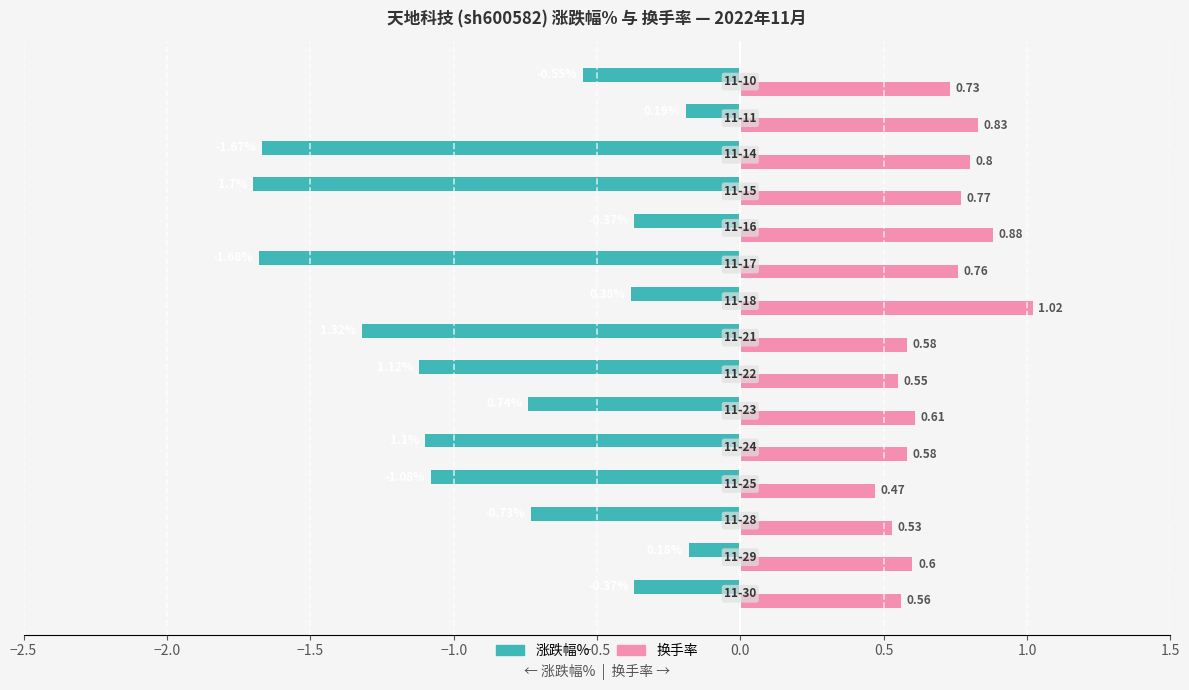

At how many categories does at least one series exceed 0?

15